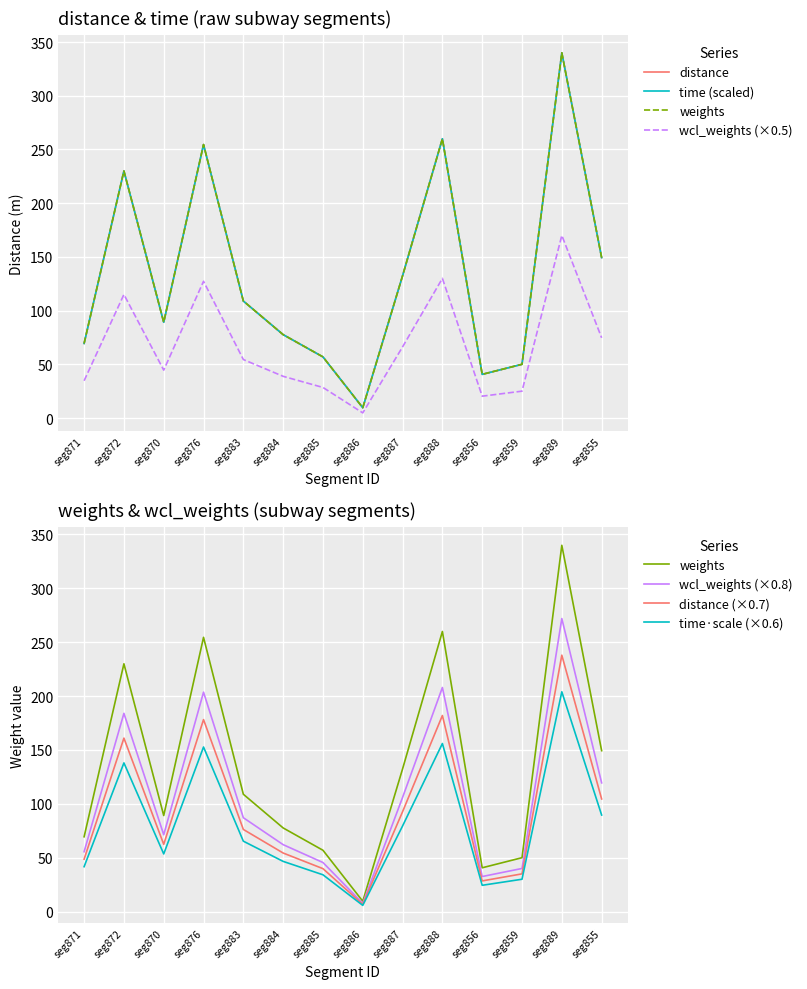

Which label corresponds to the smallest value in the chart?

seg886